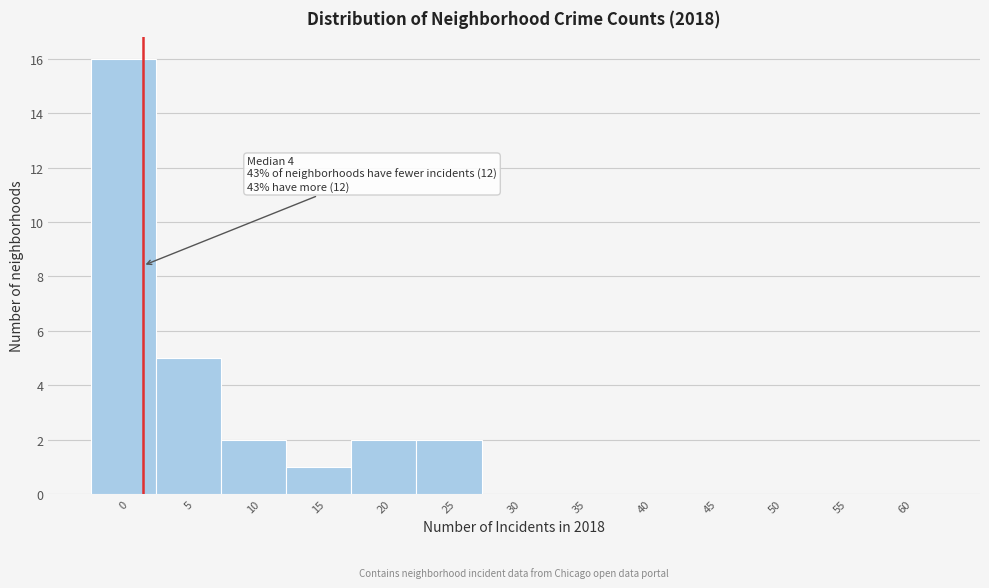

Reading right to left, list all the values displayed in this chart.

60=0	55=0	50=0	45=0	40=0	35=0	30=0	25=2	20=2	15=1	10=2	5=5	0=16